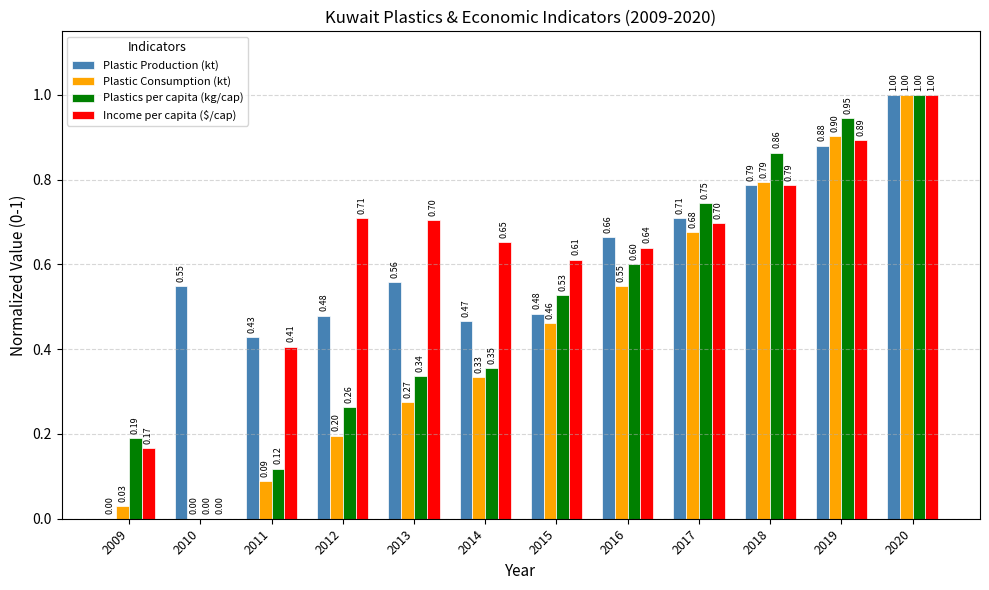

Between 2015 and 2017, which series saw the biggest shift?

Plastic Production (kt)